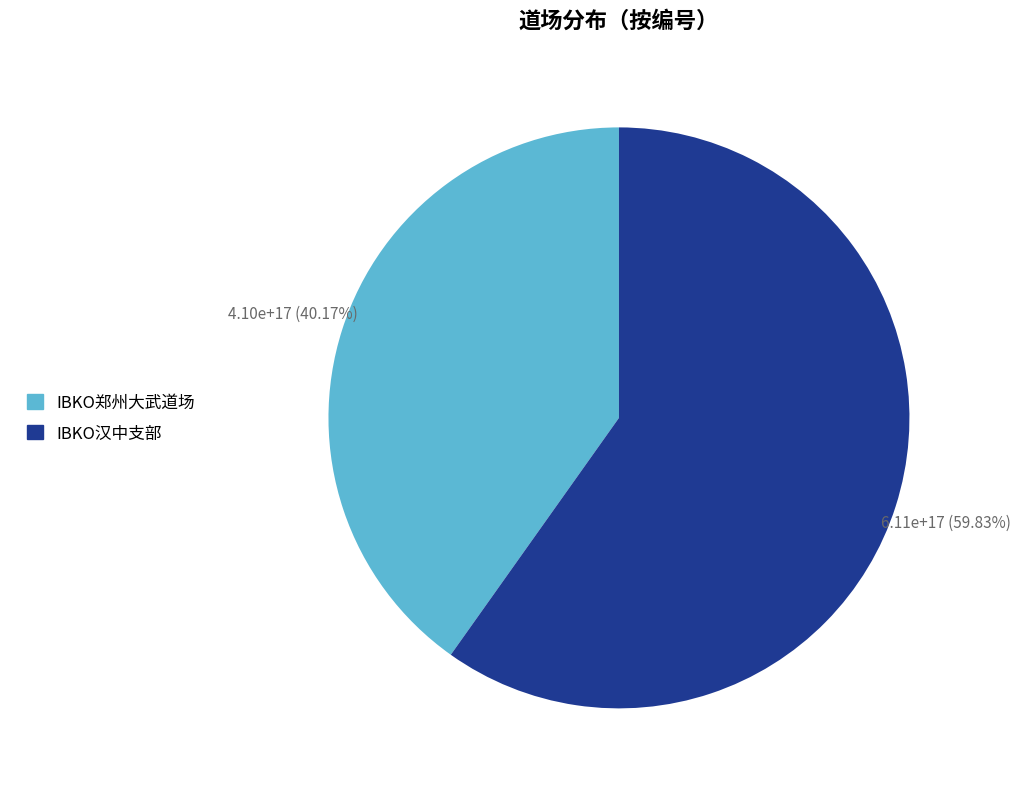

Between IBKO郑州大武道场 and IBKO汉中支部, which is larger?

IBKO汉中支部